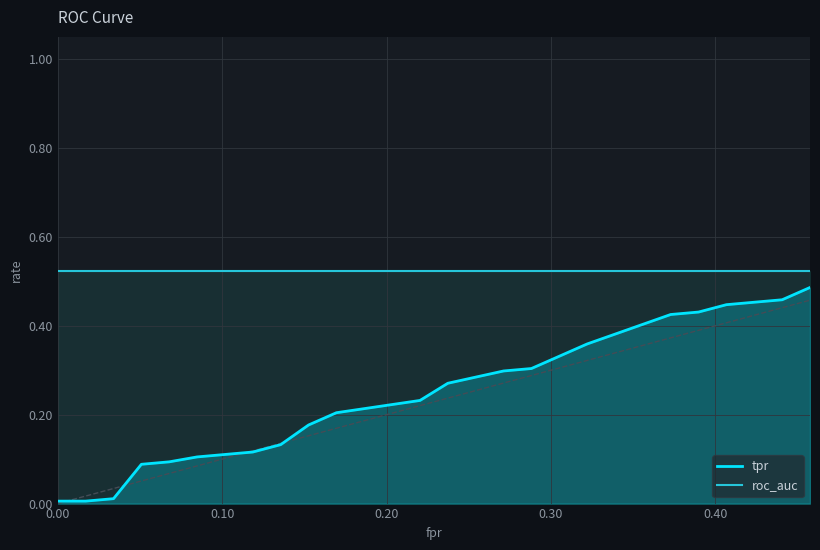

Which series has the widest spread of values?

tpr